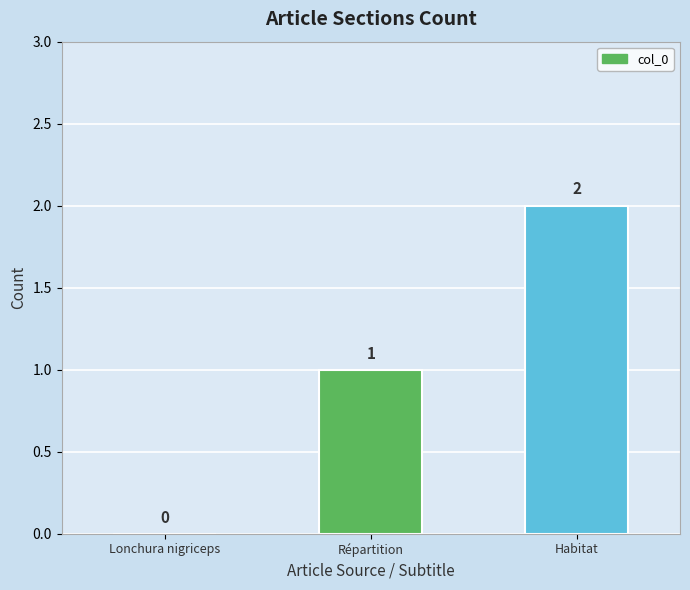

Does the chart contain stacked bars?

No